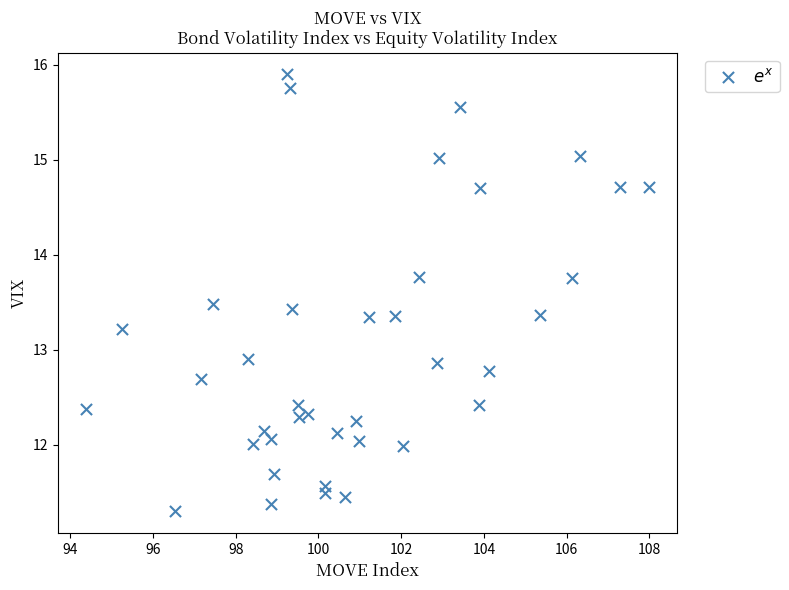

What is the range of X values (max minus min)?

13.6